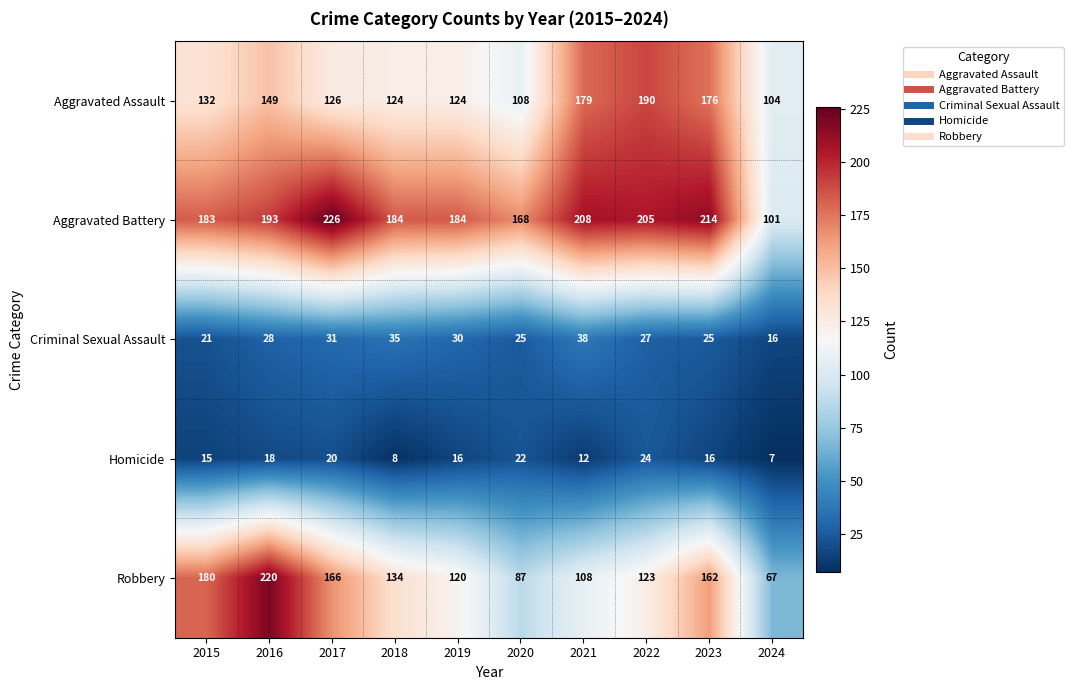

Which series has the widest spread of values?

Robbery